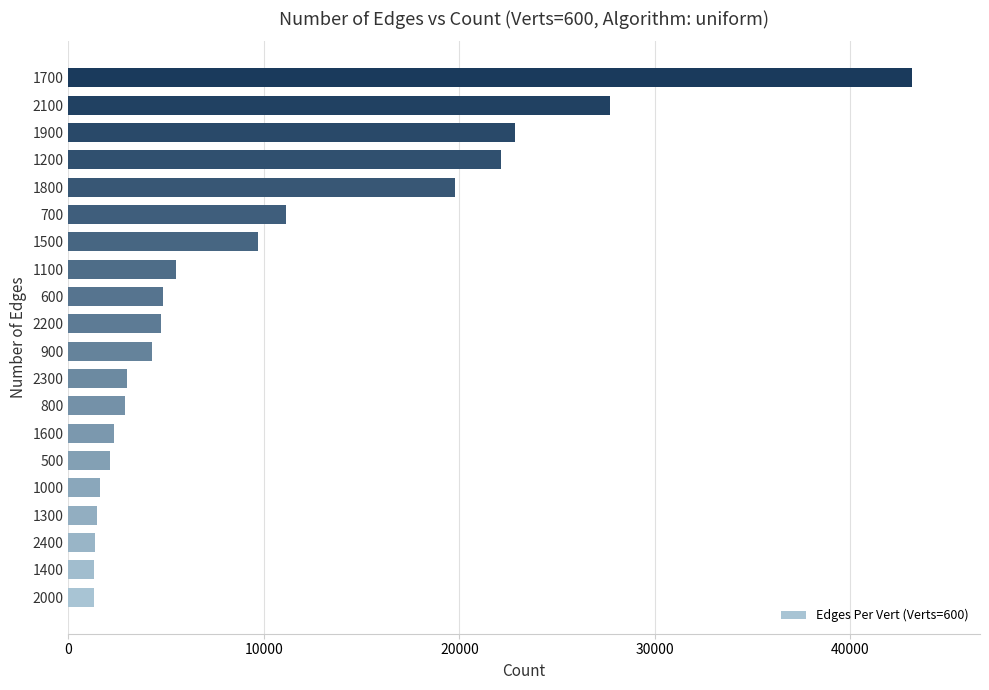

What is the ratio of the value at 1500 to the value at 2100?

0.3